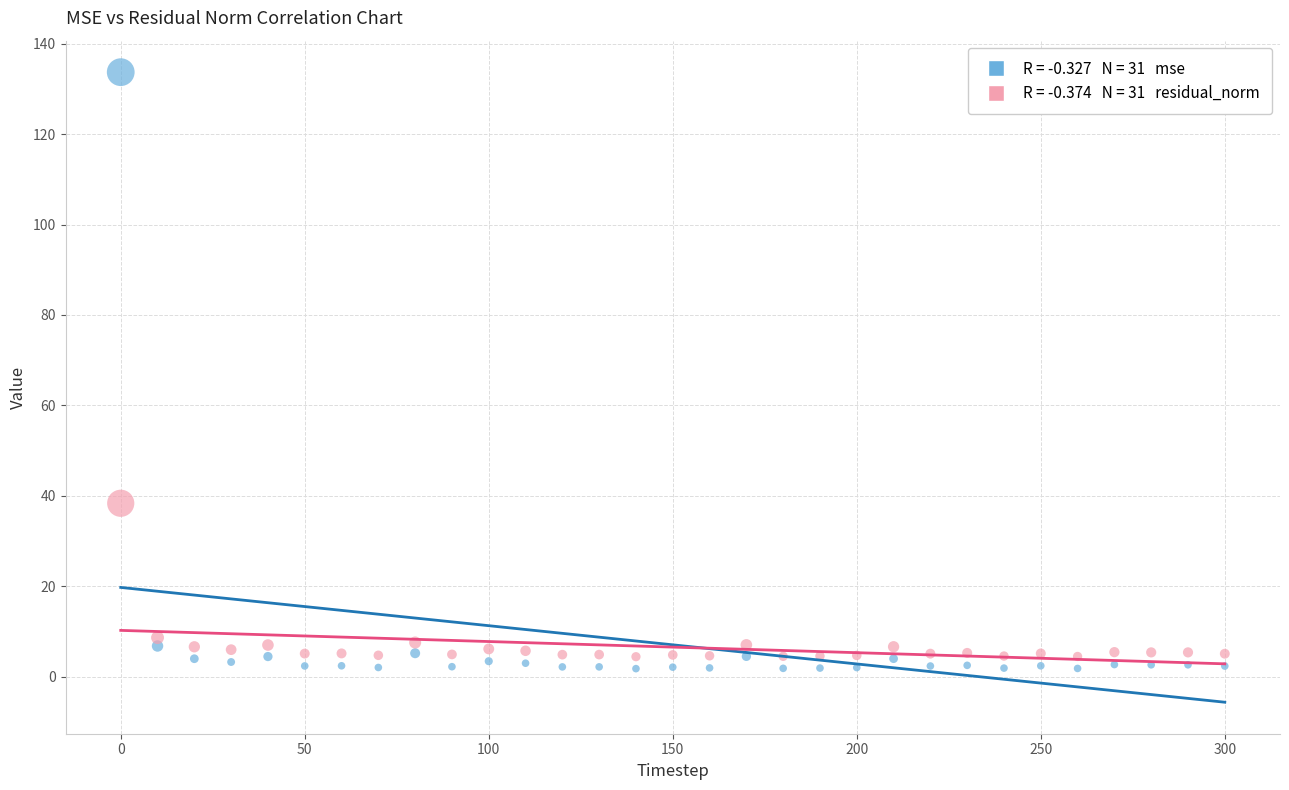

Across all data points, what is the range of X values (max minus min)?

300.0